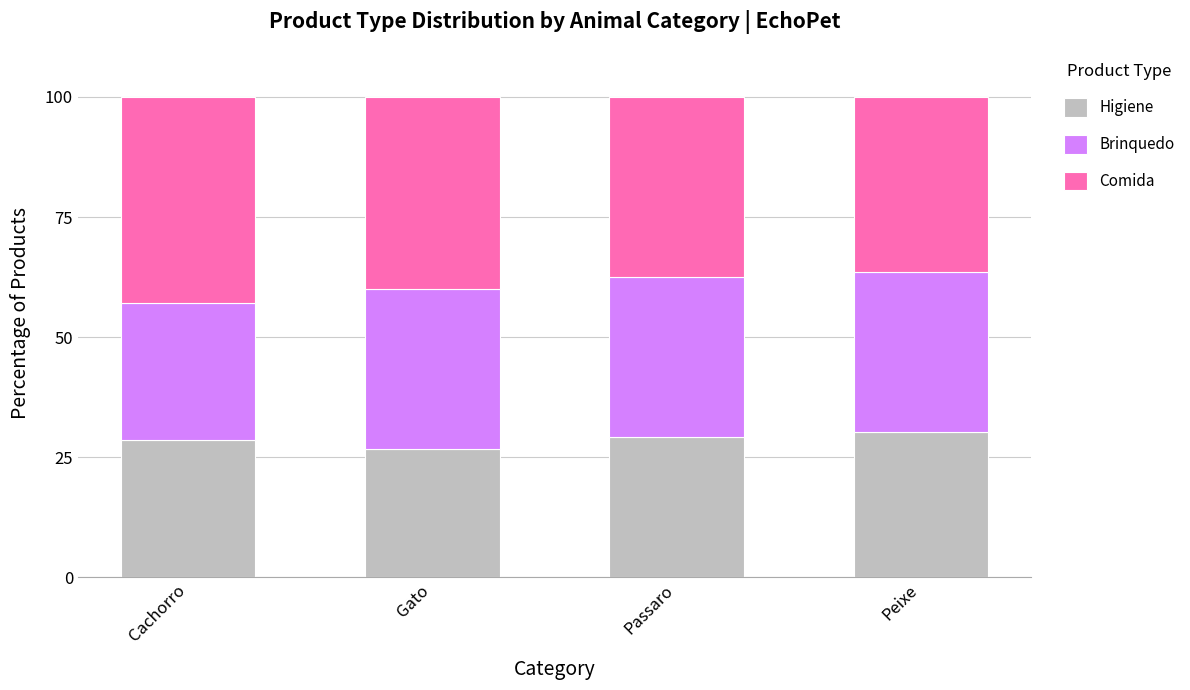

The Higiene series shows 30.3 at Peixe. True or false?

True